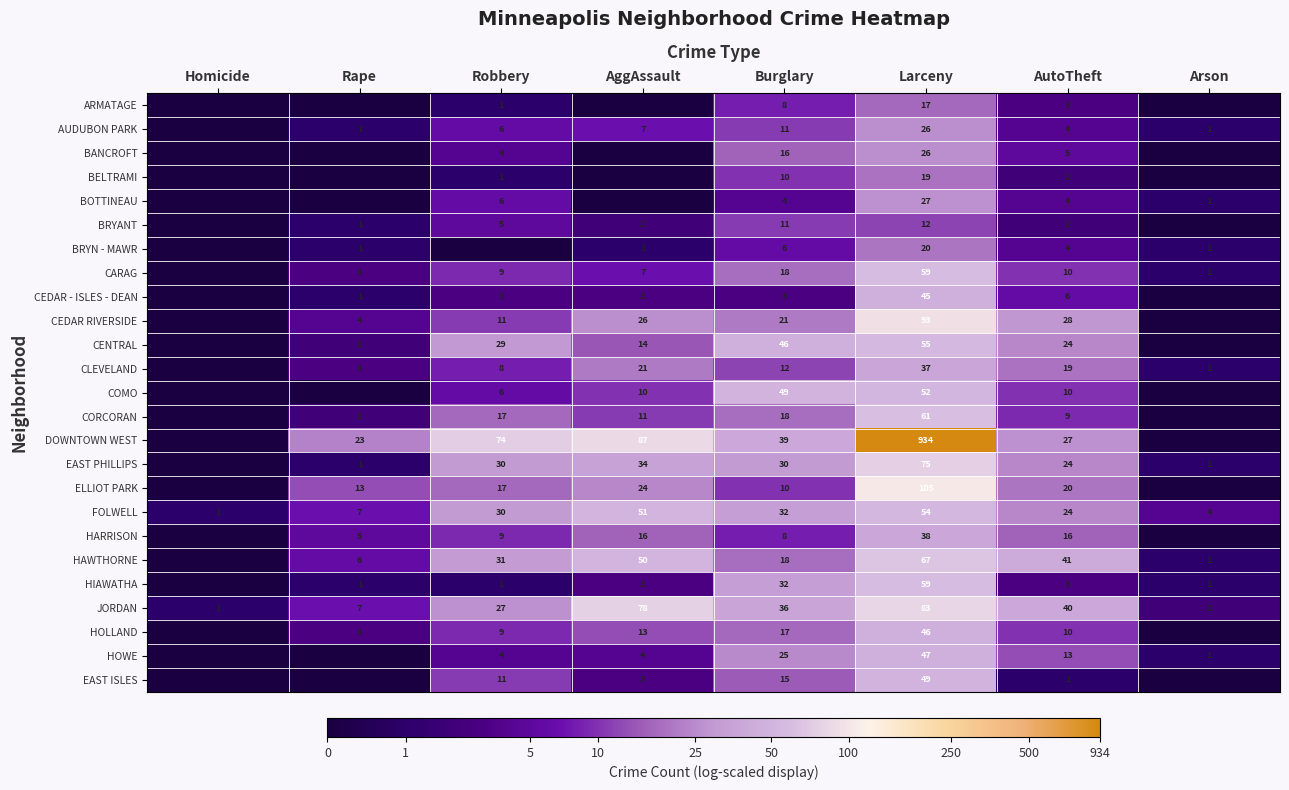

The CORCORAN series shows 11 at AggAssault. True or false?

True